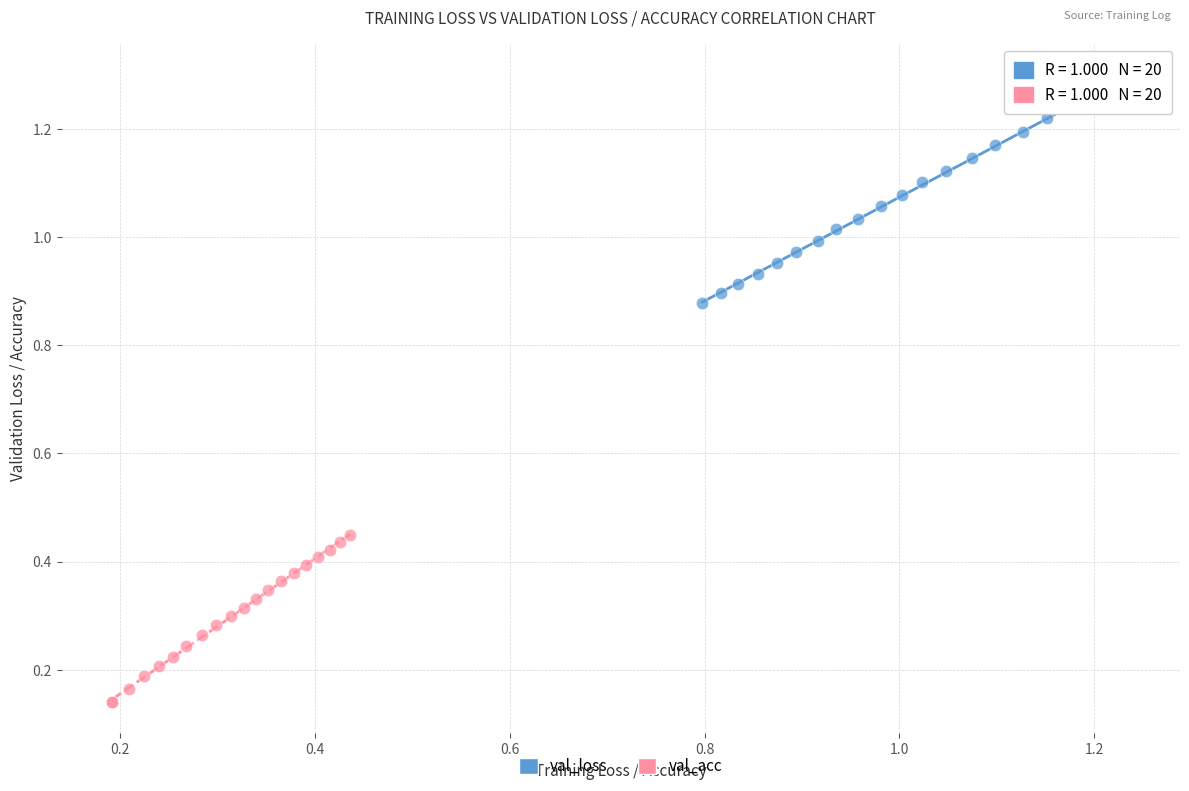

Which series has the largest Y range (max minus min)?

val_loss